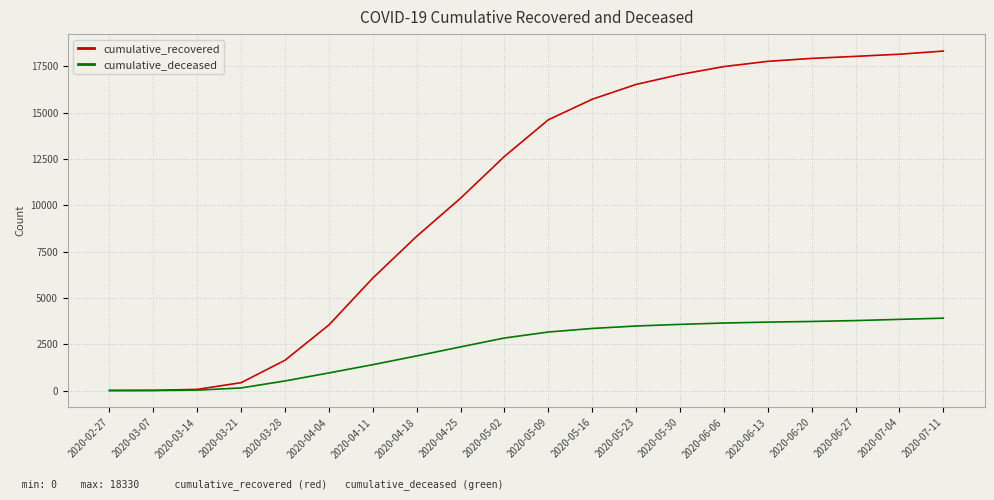

Which series changed the most between 2020-04-11 and 2020-05-09?

cumulative_recovered